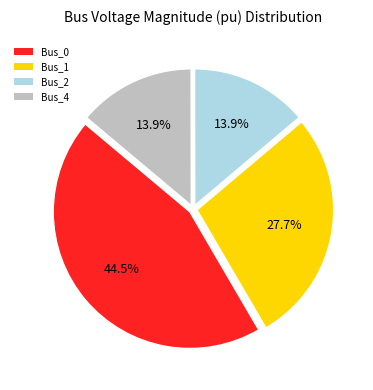

What is the largest slice in the pie chart?

Bus_0